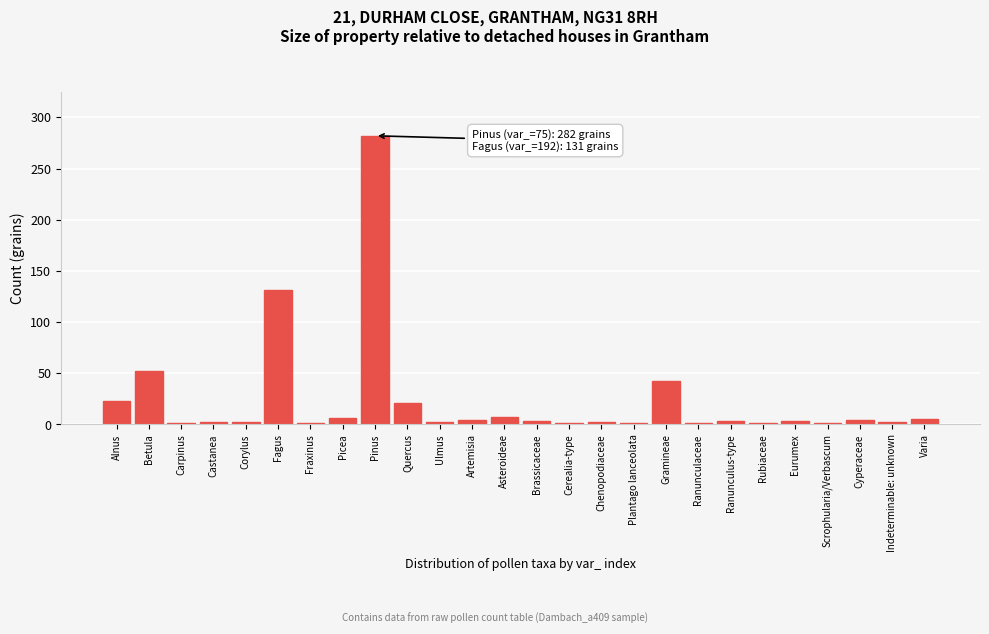

Where is the data nearest to the value 141?

Fagus